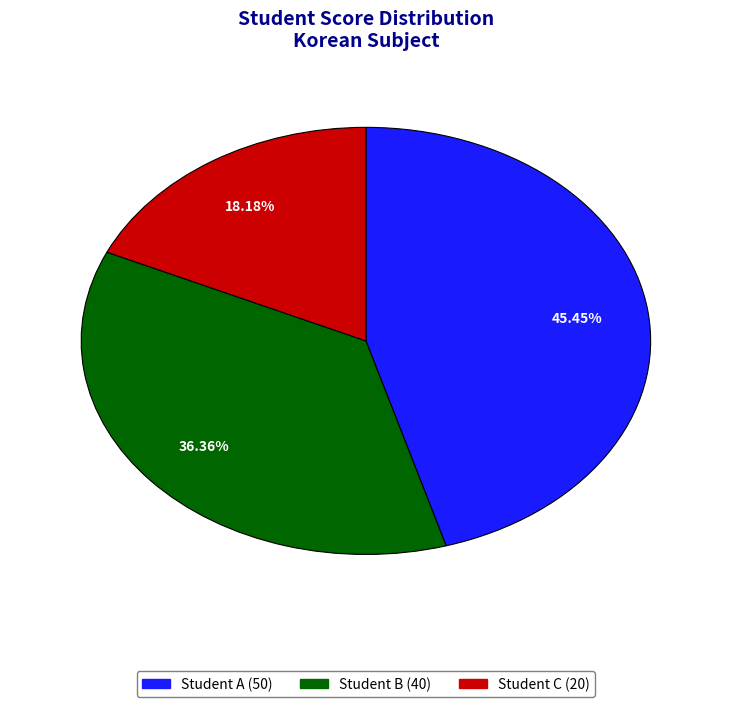

Does any single category account for the majority?

No